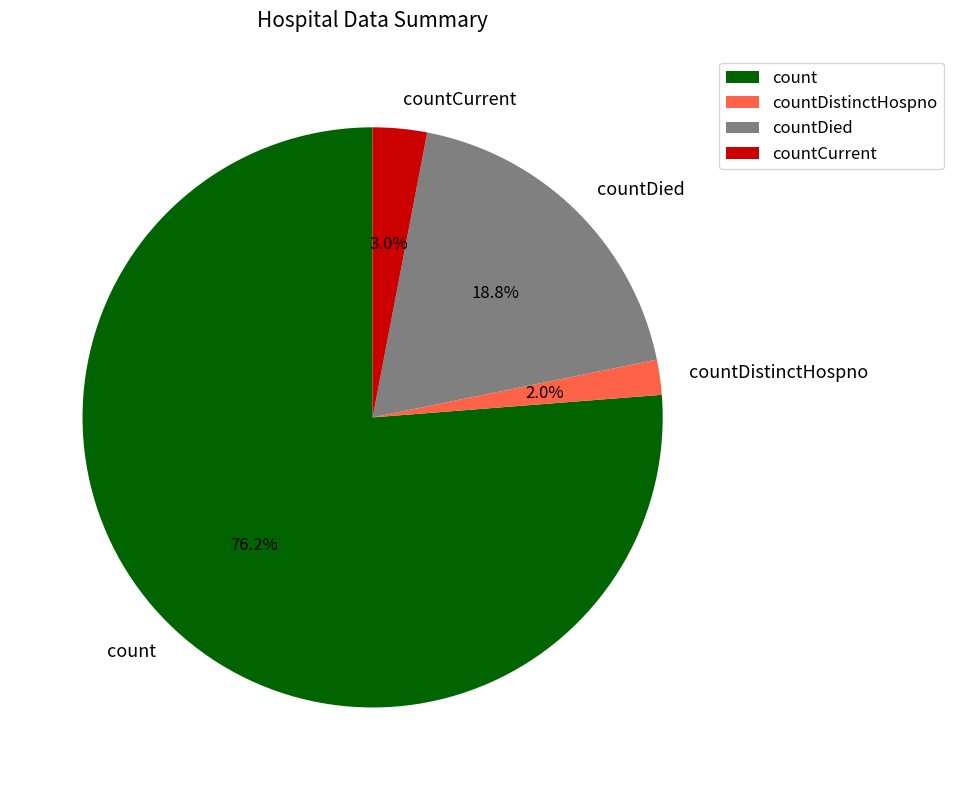

Combined, do count and countDistinctHospno account for over 50%?

Yes